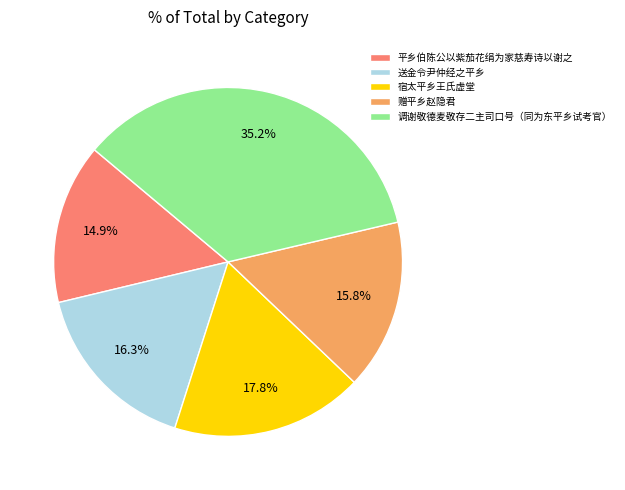

How many slices are in this pie chart?

5